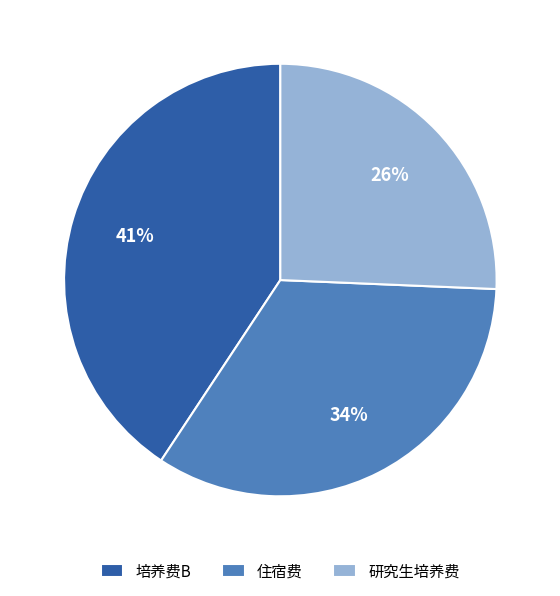

How many segments does this pie chart have?

3